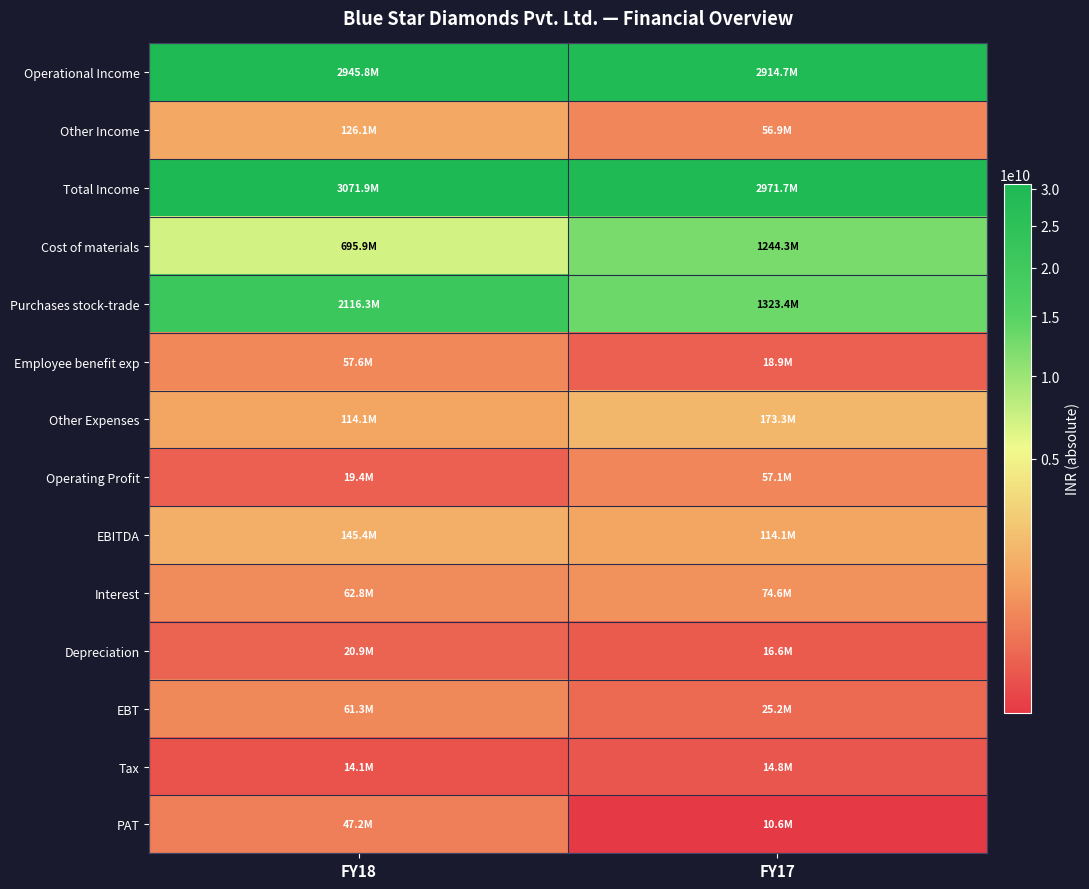

How many series are shown in this chart?

14